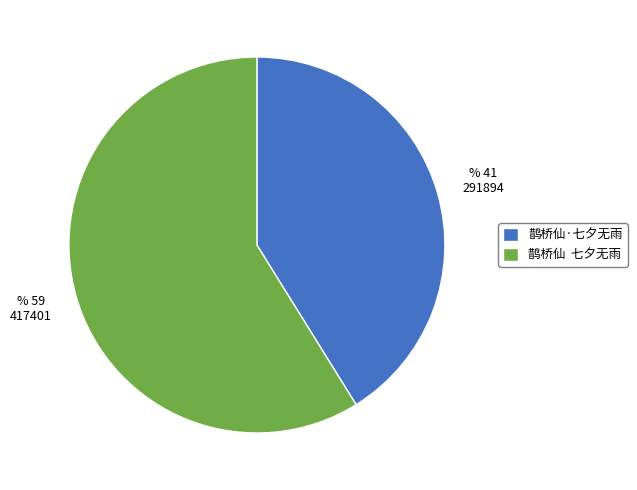

Do 鹊桥仙·七夕无雨 and 鹊桥仙 七夕无雨 together represent more than half of the pie?

Yes